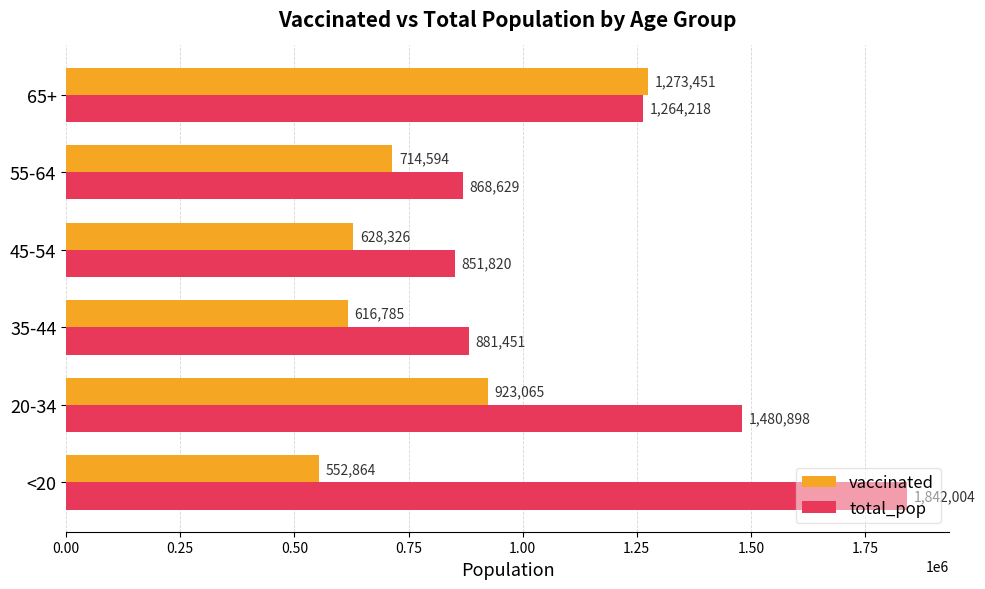

What is the minimum value for total_pop?

851820